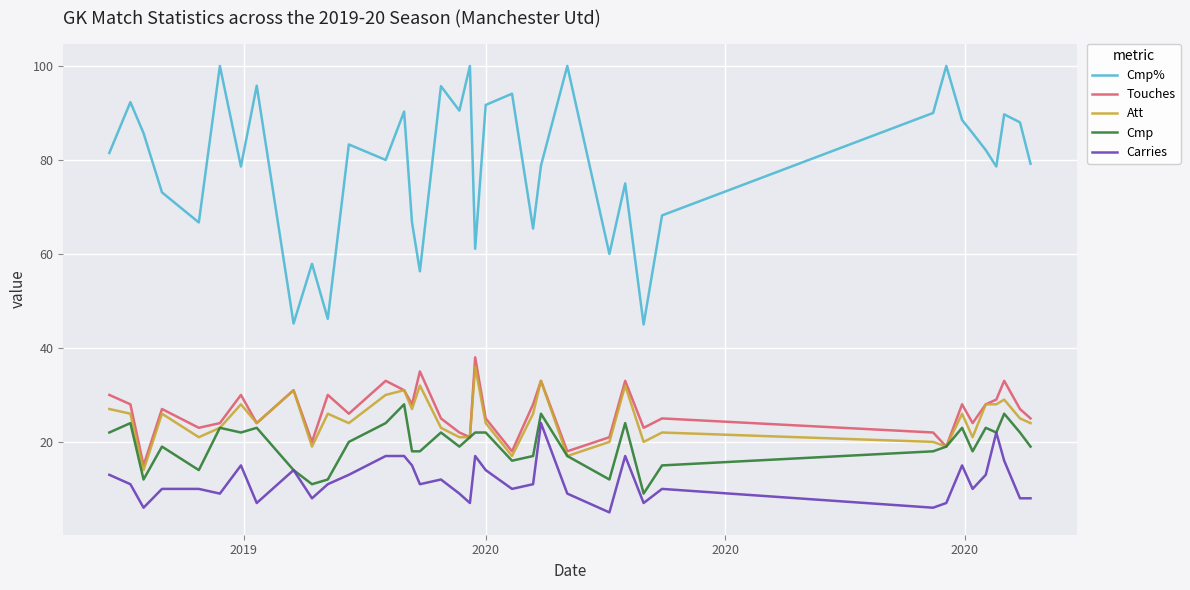

True or false: Carries and Att intersect in this chart.

False